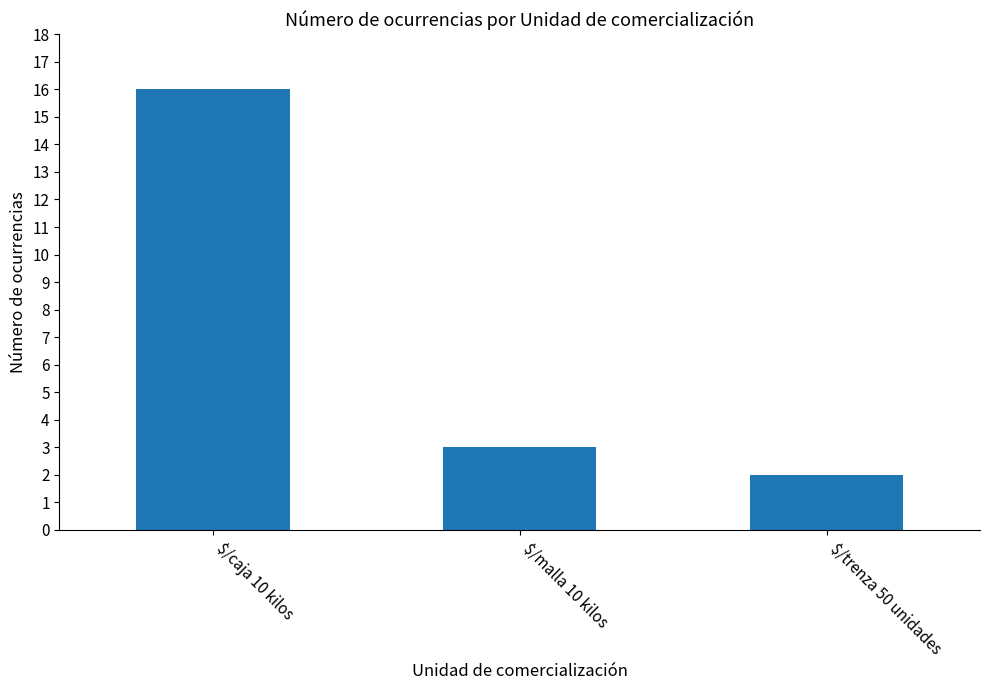

What is the label of the 2nd bar from the left?

$/malla 10 kilos